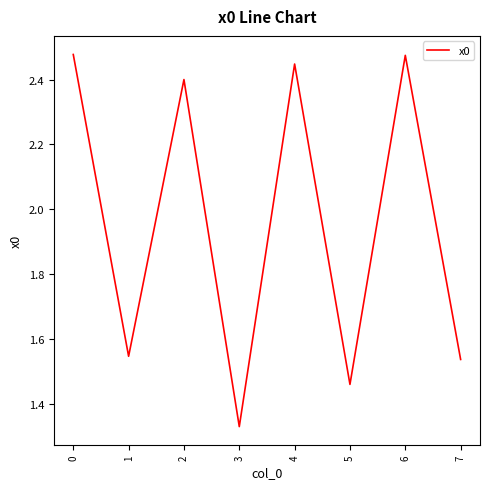

Count the number of values greater than 2.

4